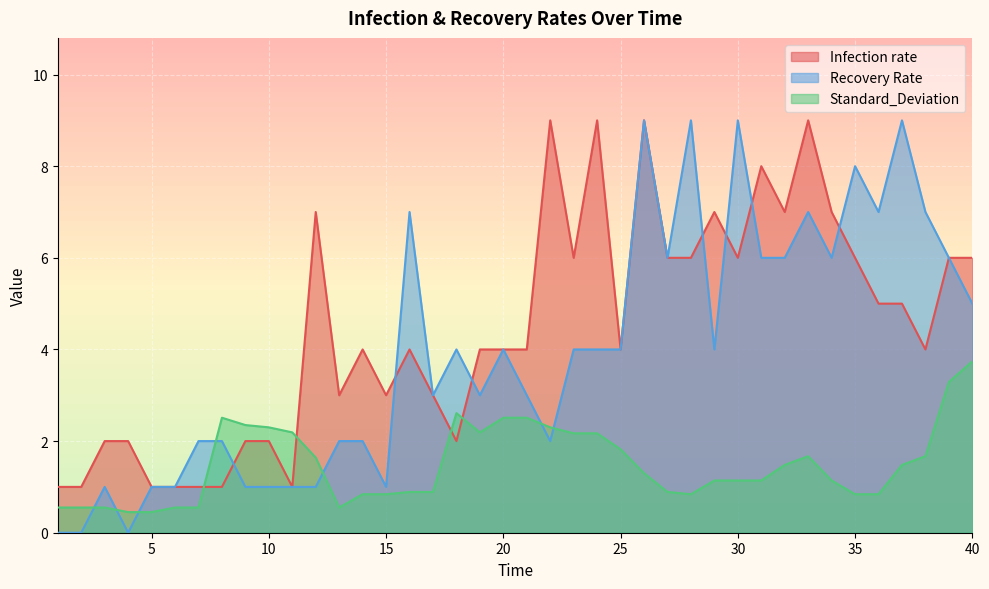

Is the value of Recovery Rate at 36 greater than the value of Standard_Deviation at 21?

Yes